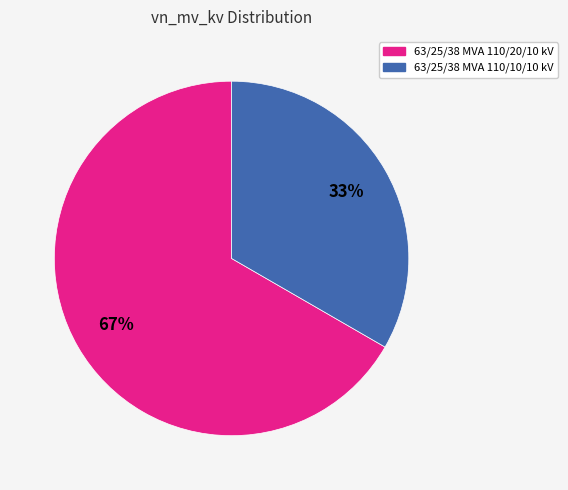

How many segments does this pie chart have?

2